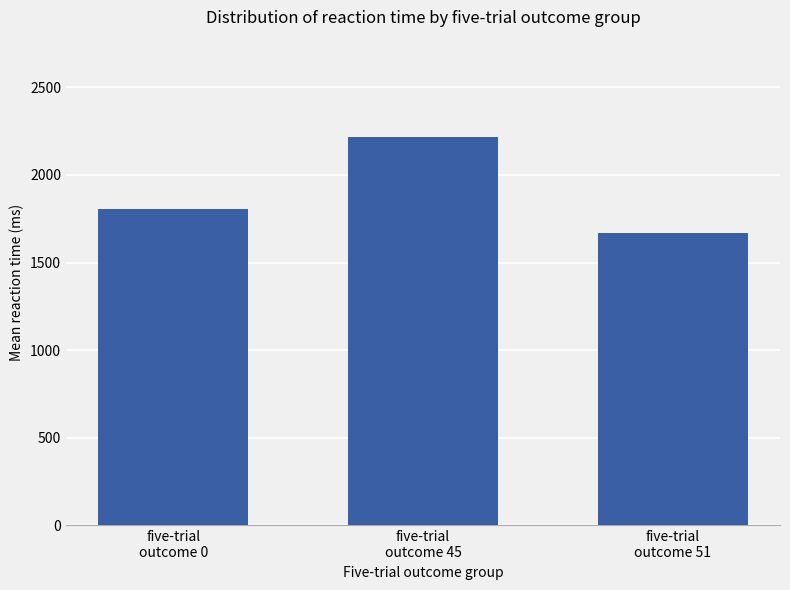

Is it true that the value at five-trial
outcome 45 is 2217.6?

True